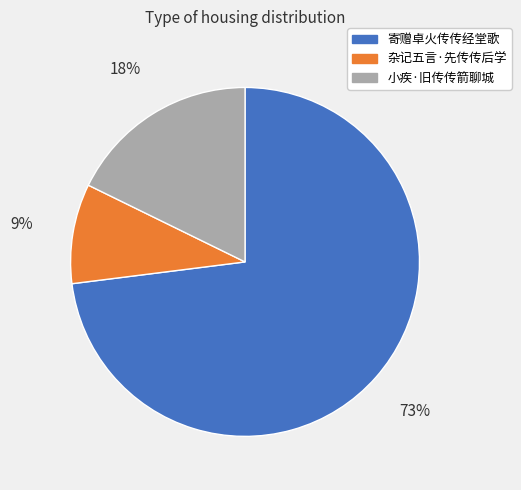

Rank the categories by value from lowest to highest.

杂记五言·先传传后学, 小疾·旧传传箭聊城, 寄赠卓火传传经堂歌